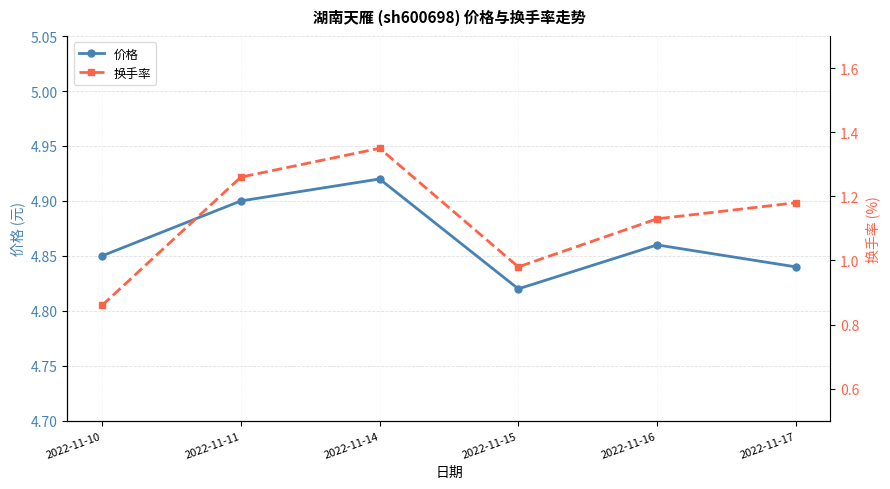

What is the average value of the 价格 series?

4.9